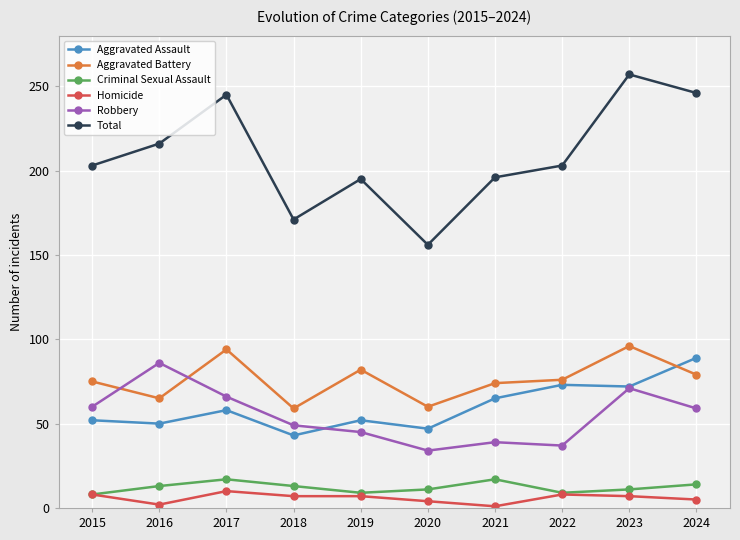

At how many categories does at least one series exceed 164?

9